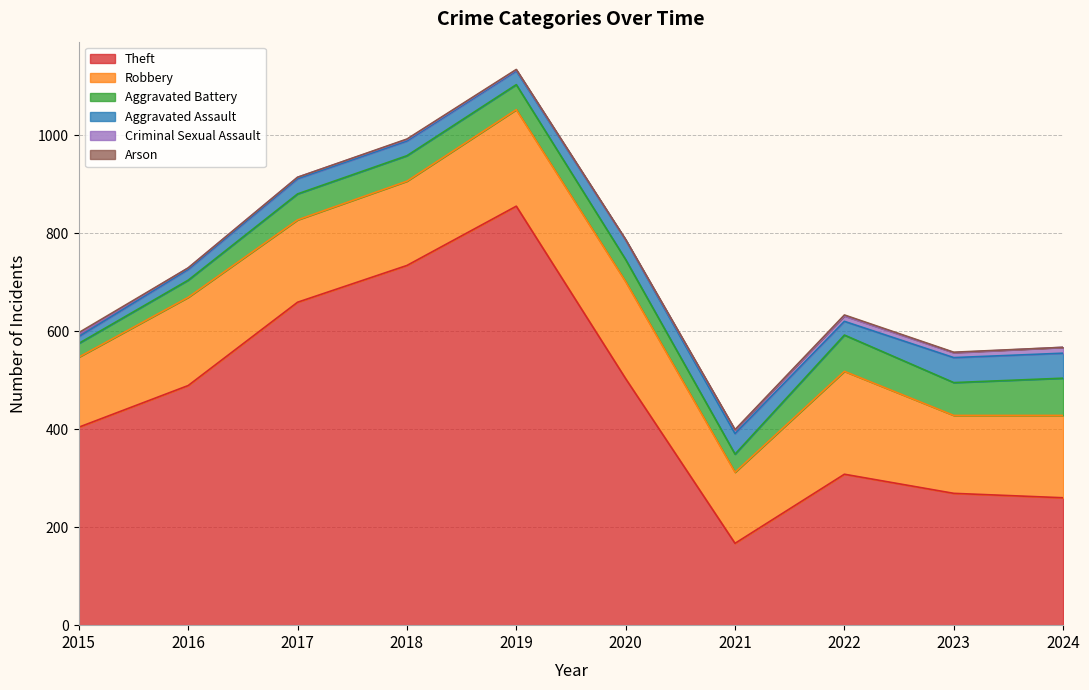

Is the value of Criminal Sexual Assault at 2015 greater than the value of Theft at 2018?

No